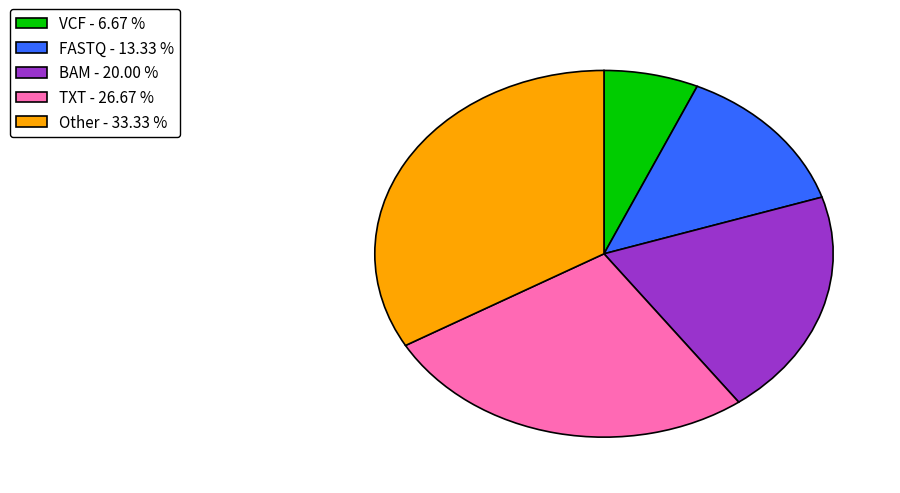

Do VCF - 6.67 % and Other - 33.33 % together represent more than half of the pie?

No